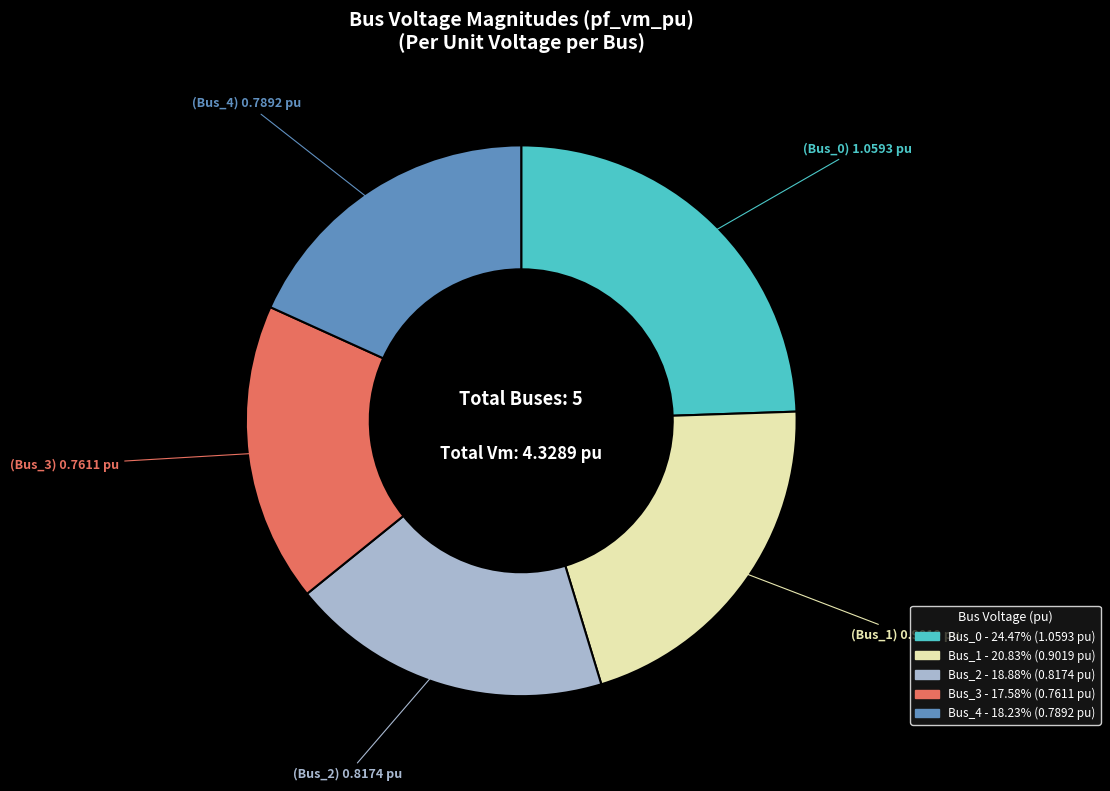

How many segments does this pie chart have?

5